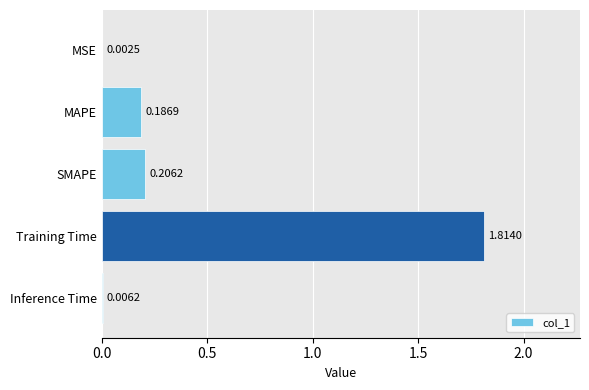

Which category has the highest value across all series?

Training Time